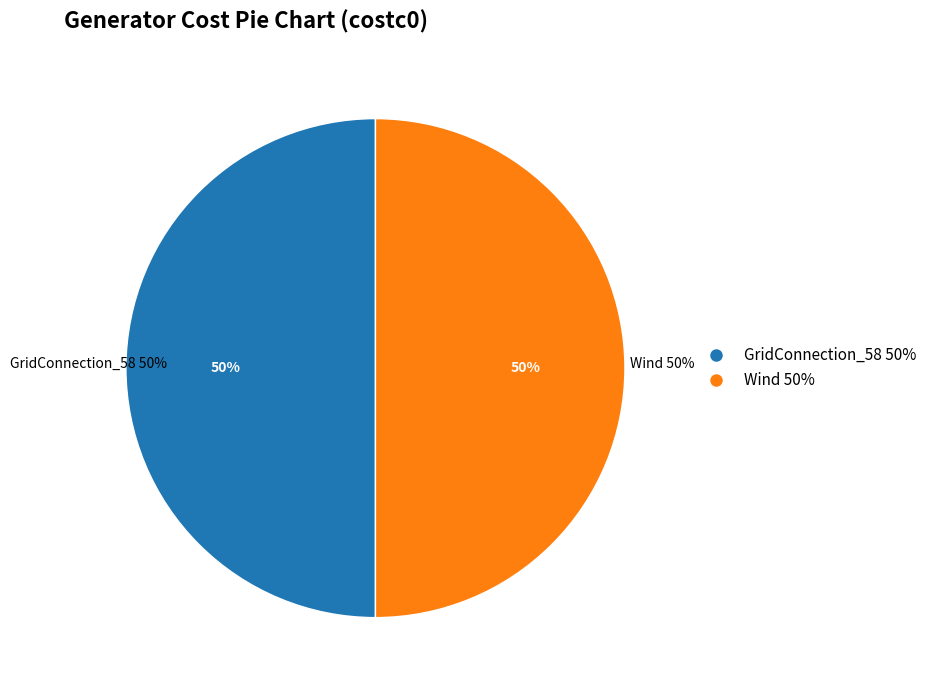

Does GridConnection_58 represent more than half of the total?

Yes